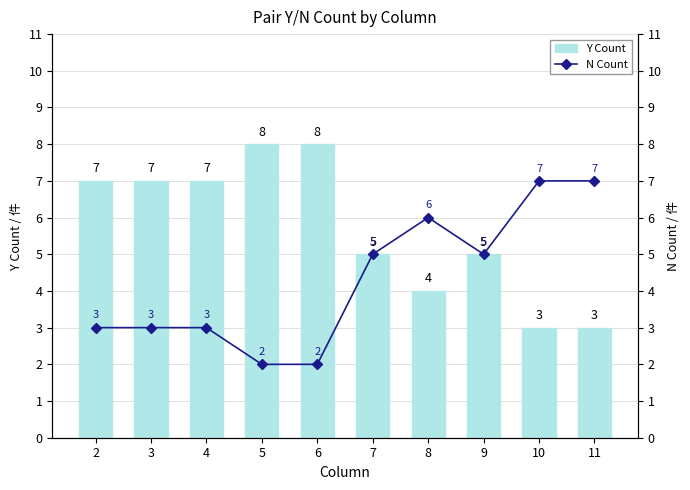

What is the difference between the maximum and second lowest values in the Y Count series?

5